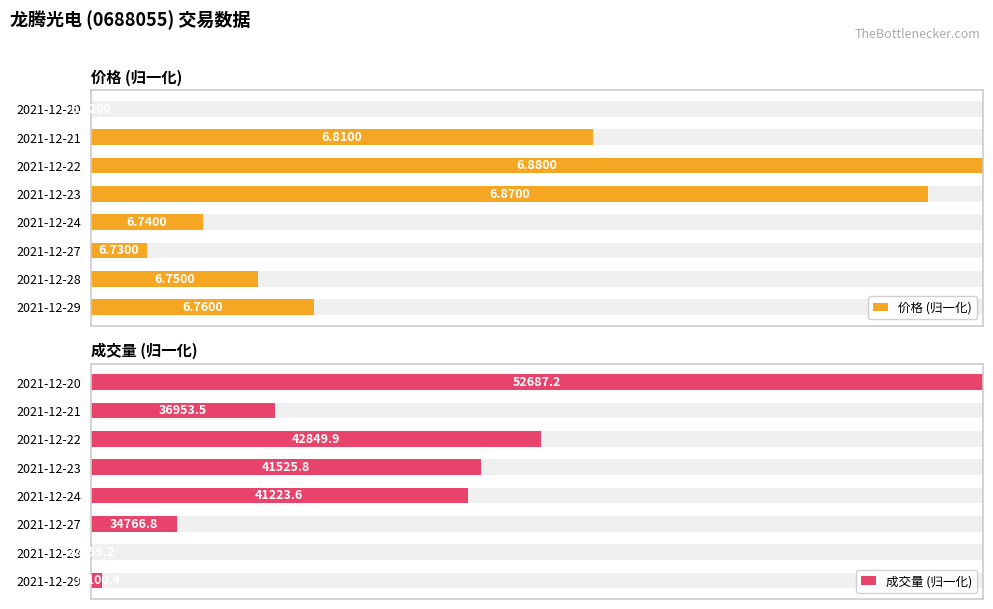

How many data points does each series have?

8